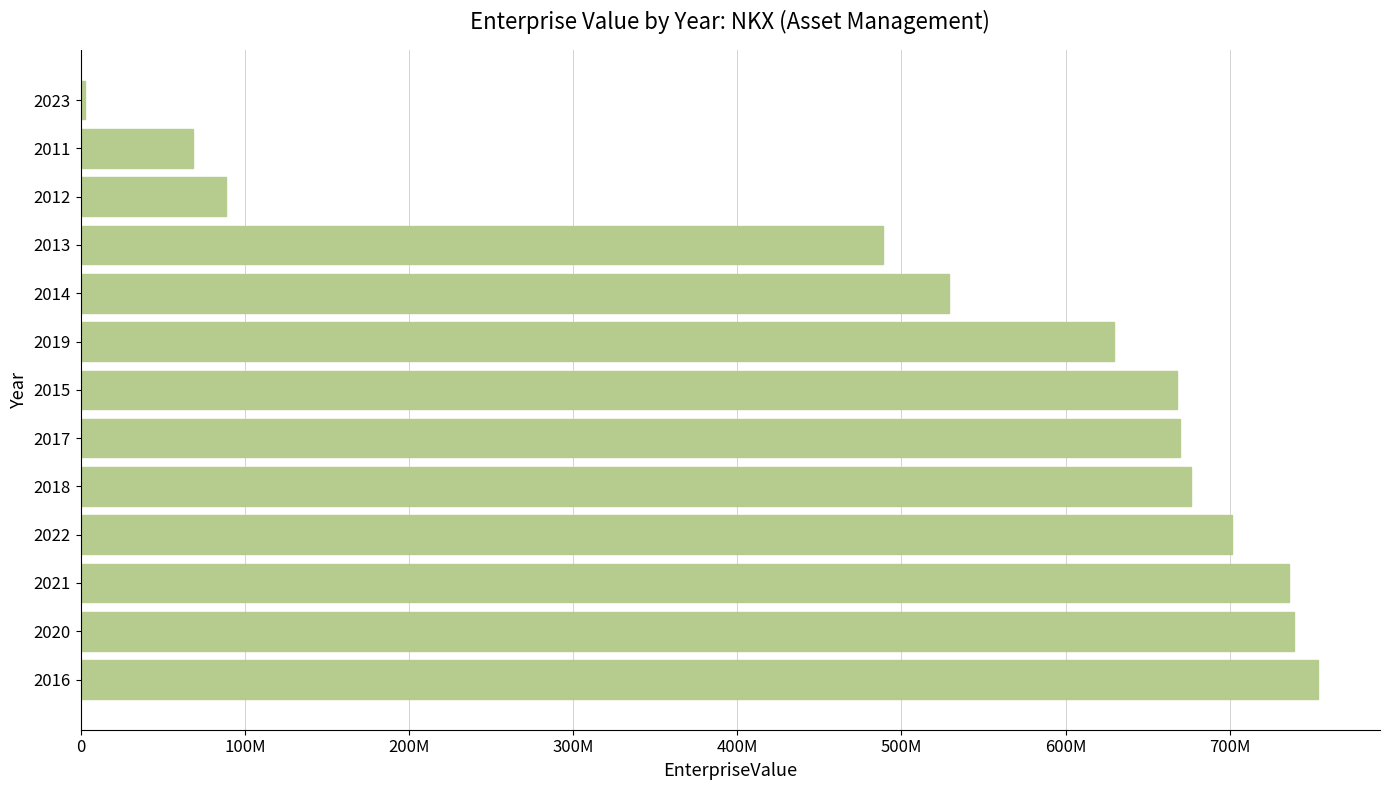

How many distinct data groups are displayed?

1